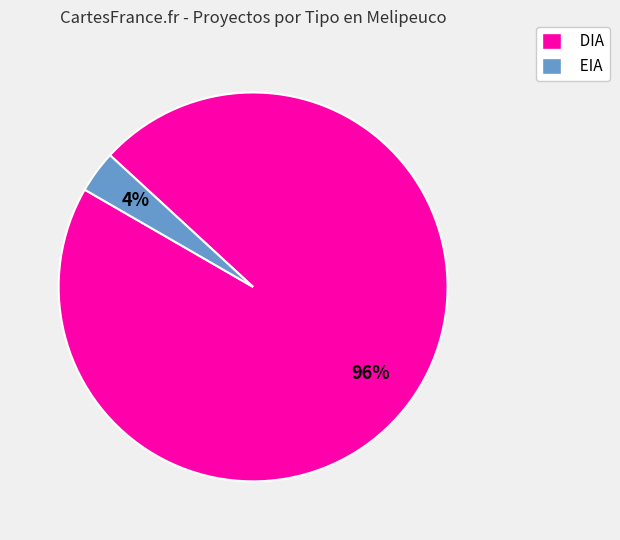

How many segments does this pie chart have?

2